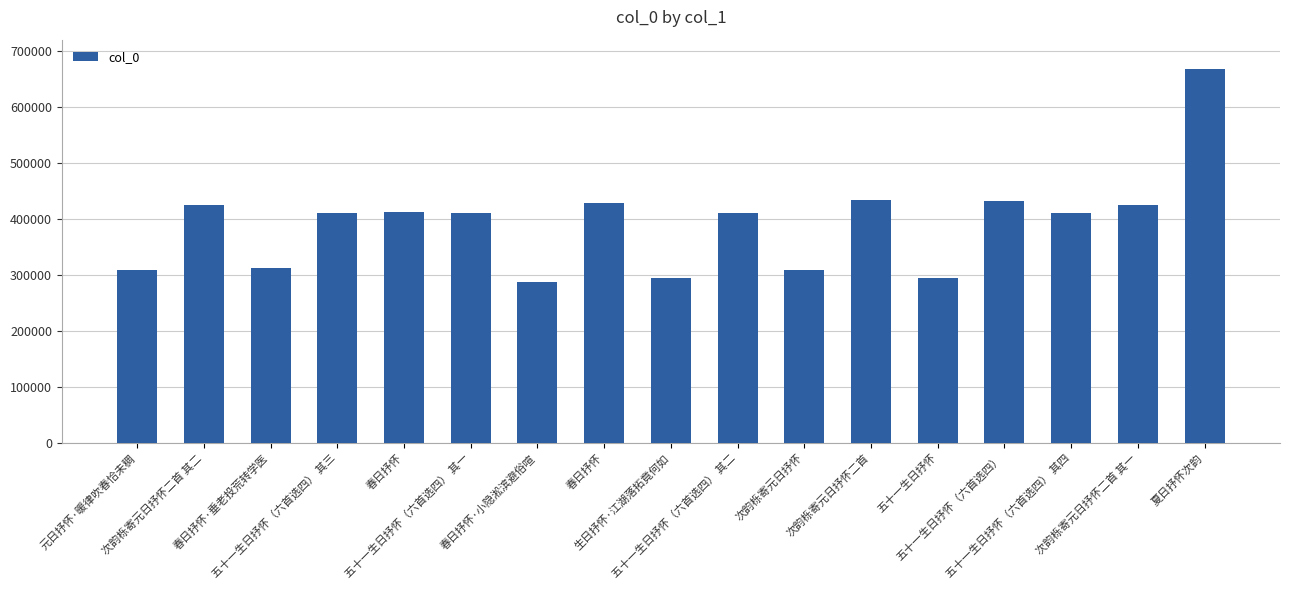

What is the difference between the values at 春日抒怀 and 次韵栎寄元日抒怀?

103354